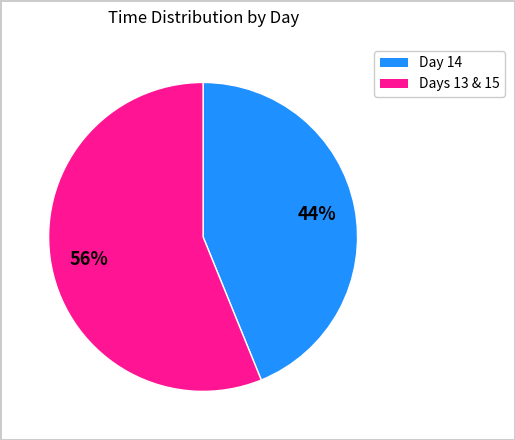

Does any single category account for the majority?

Yes